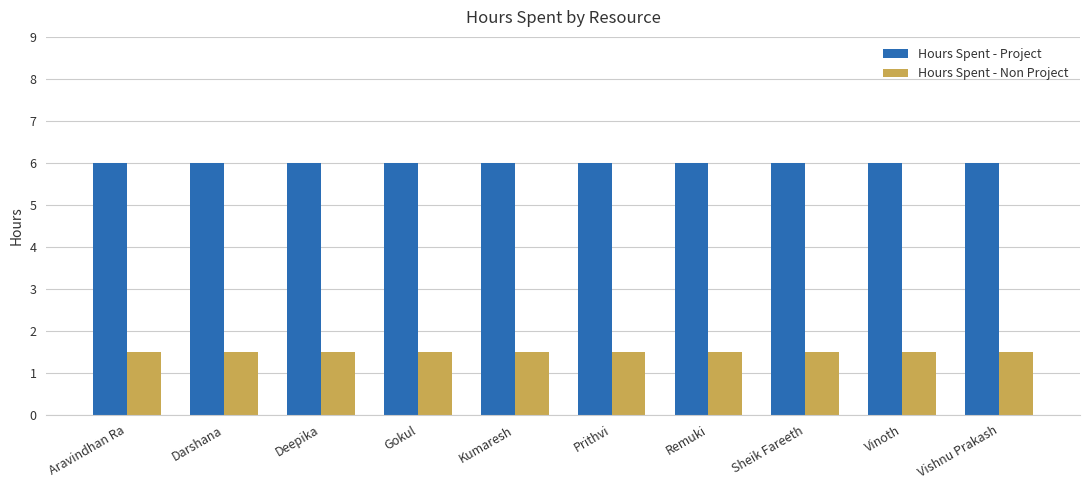

What is the label of the 1st bar from the right?

Vishnu Prakash